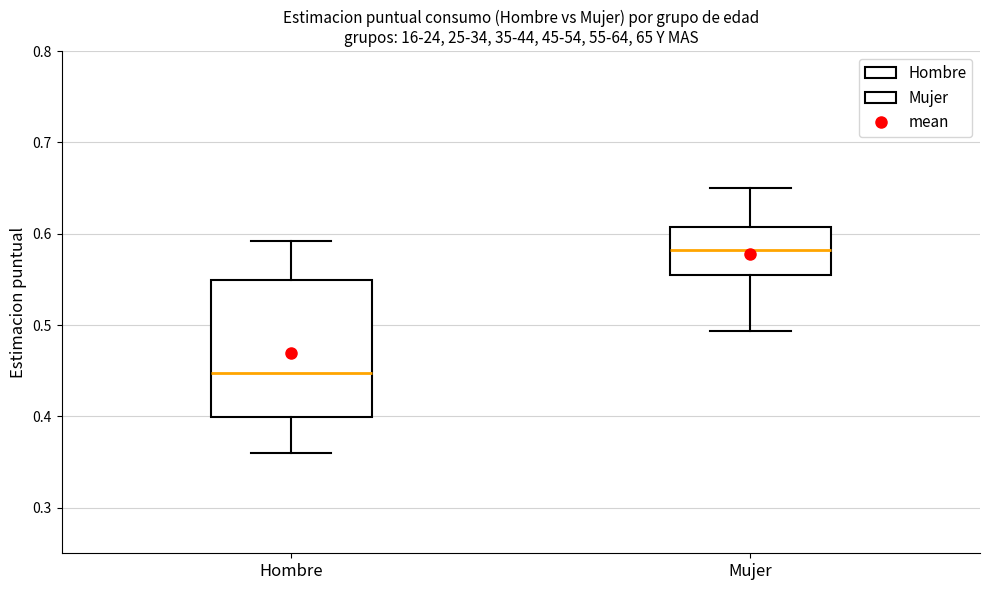

Where does the lower whisker of the box for Mujer end on the y-axis? The values are not printed on the chart, so give them approximately, as read against the axis.

0.49